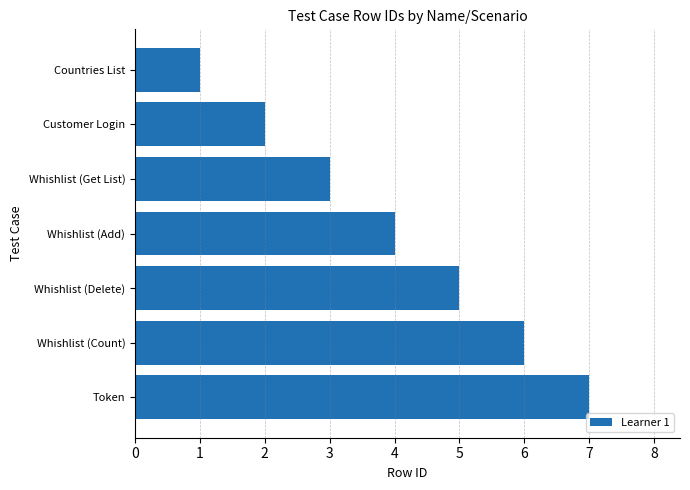

Between Token and Customer Login, which is larger?

Token